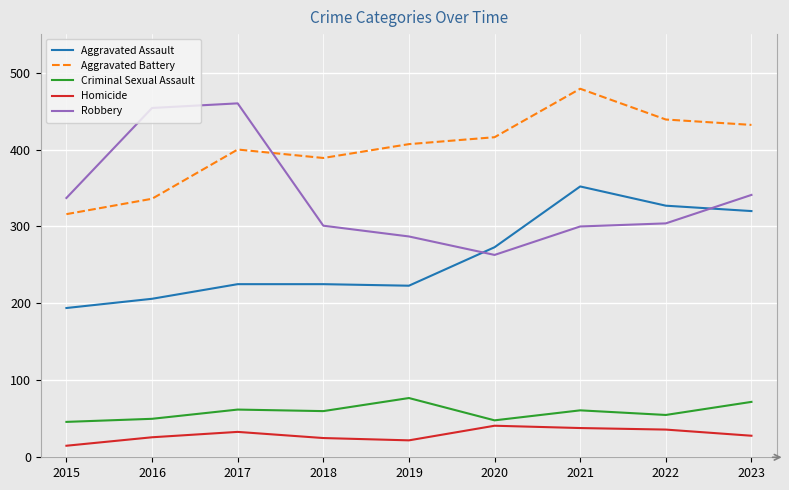

At which category is the sum across all series the highest?

2021